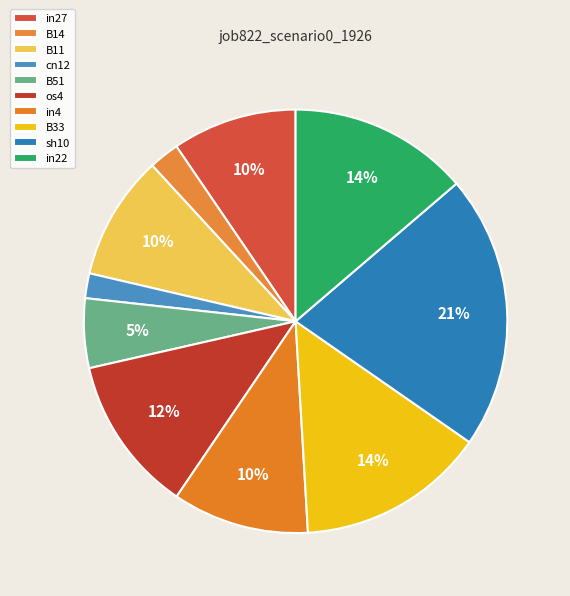

To the nearest percent, what is the difference between the sh10 and B33 slice percentages?

7%